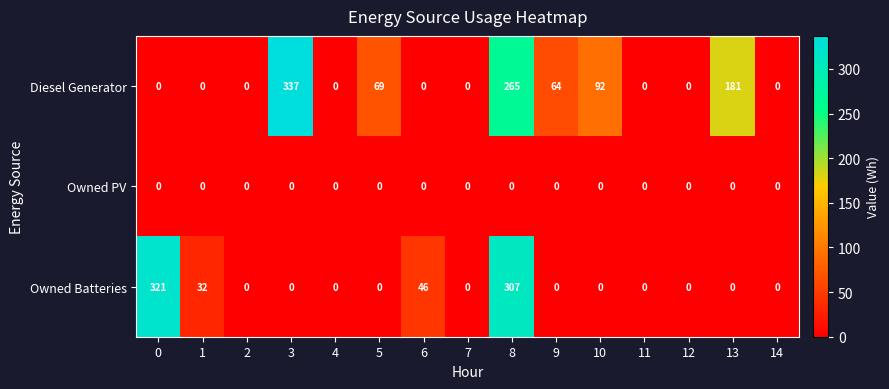

Rank the series by their maximum value, from highest to lowest.

Diesel Generator, Owned Batteries, Owned PV